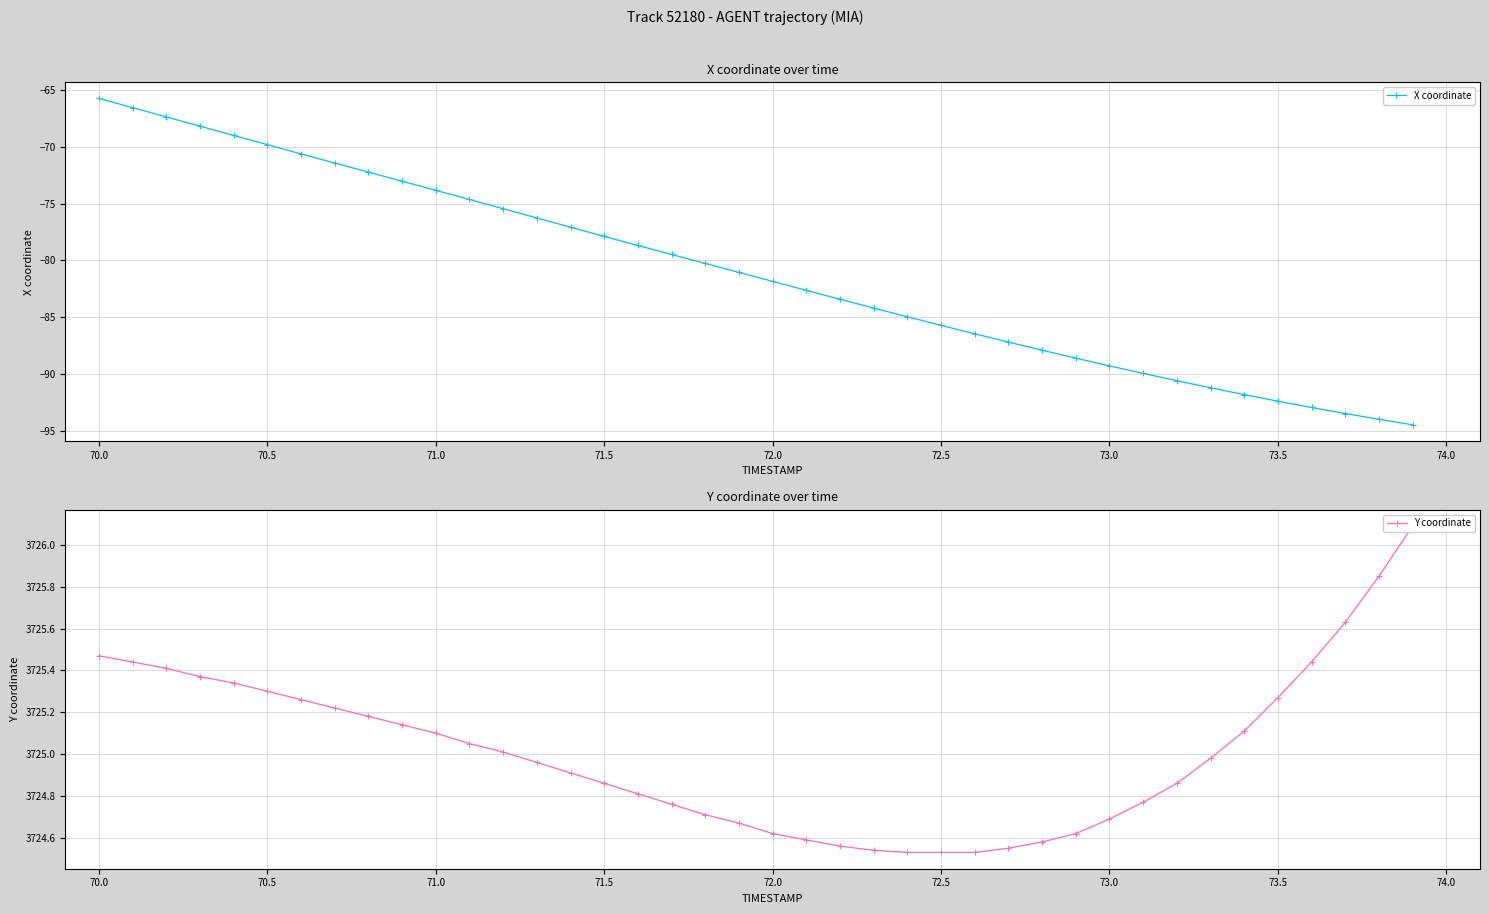

Which category has the highest value in the X coordinate series?

70.0